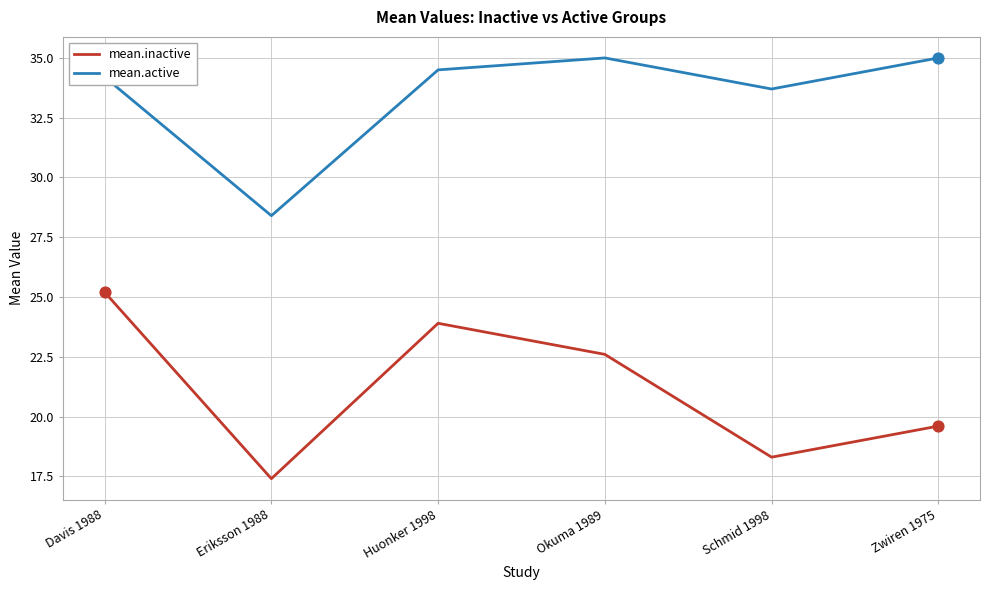

Which series has the largest range (max minus min)?

mean.inactive